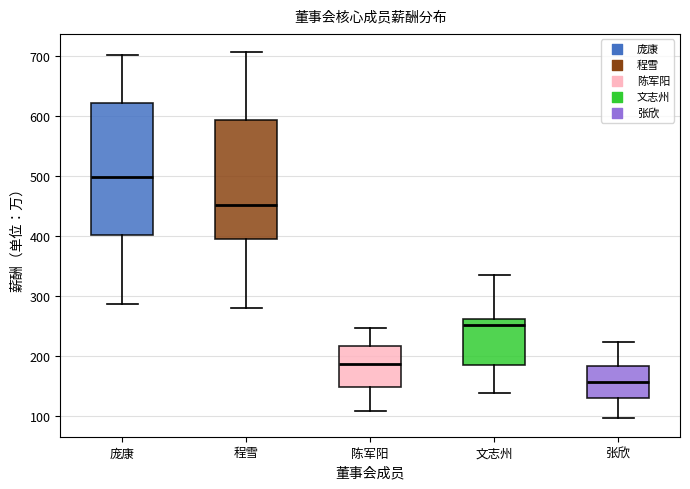

Which box is the tallest, from its lower edge to its upper edge?

庞康